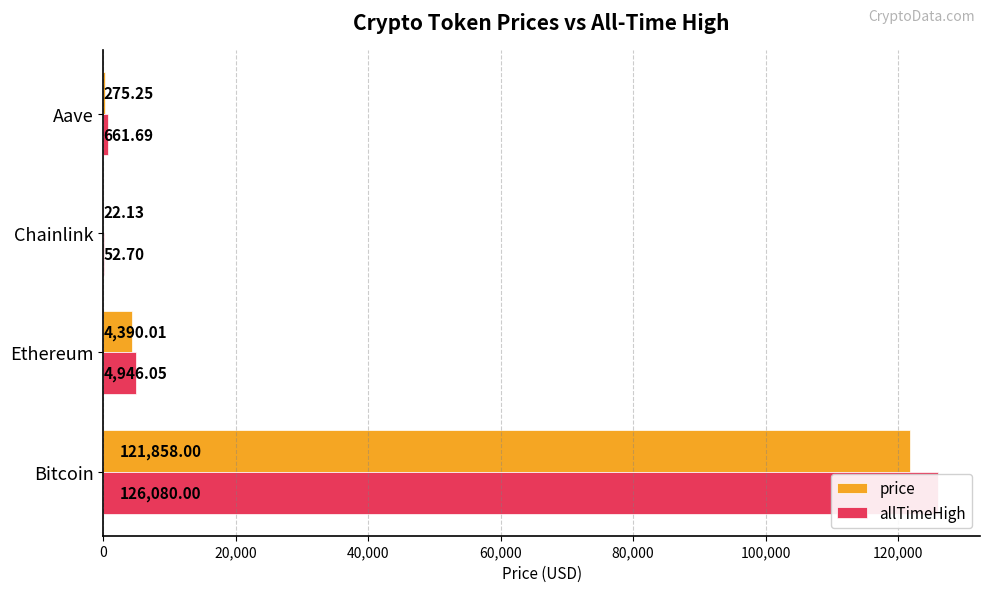

At how many categories does at least one series exceed 114629?

1